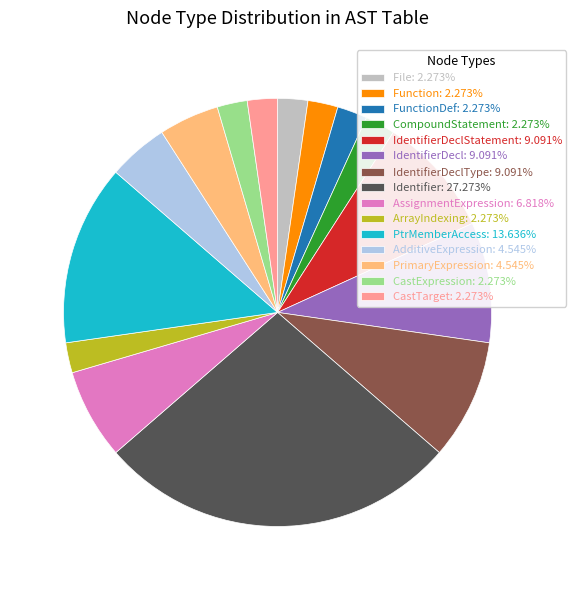

Approximately how many times larger is the value at File: 2.273% compared to FunctionDef: 2.273%?

1.0